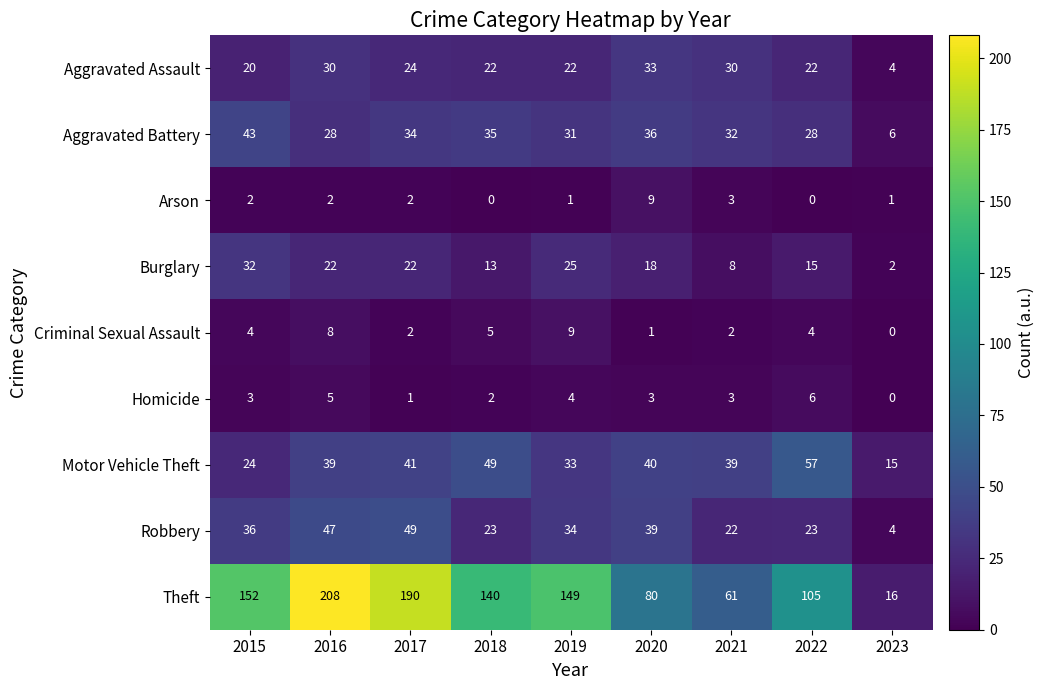

What value does the Motor Vehicle Theft series have at 2021, to the nearest 5?

40